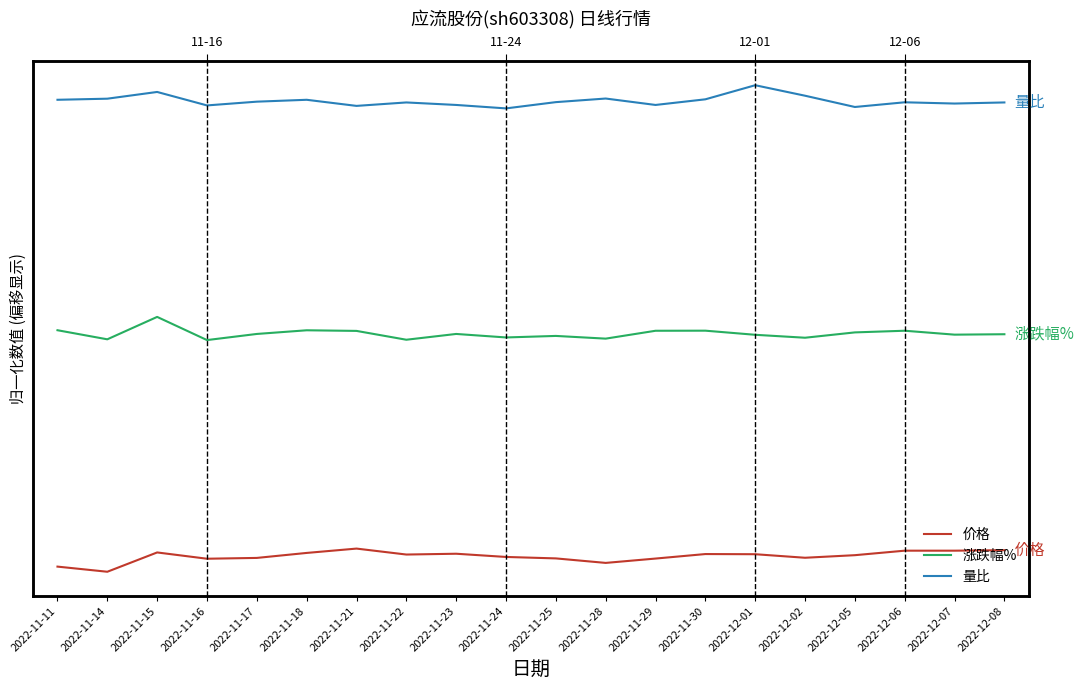

Where is the first local minimum for 量比?

2022-11-16